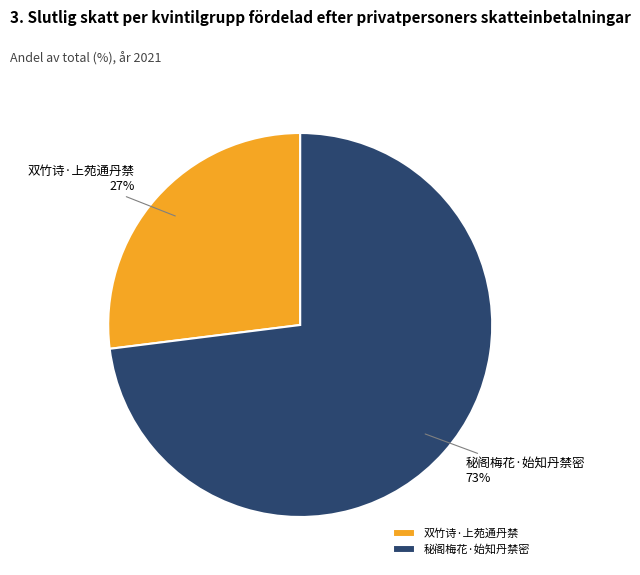

Is the sum of 秘阁梅花·始知丹禁密 and 双竹诗·上苑通丹禁 greater than half?

Yes